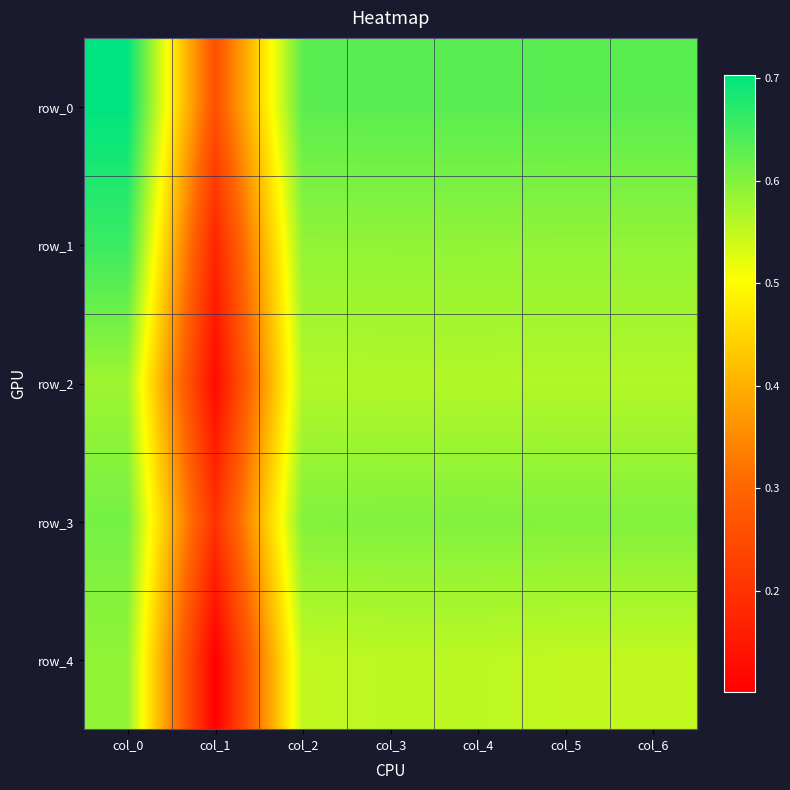

Is the value of row_2 at col_4 greater than the value of row_4 at col_1?

Yes